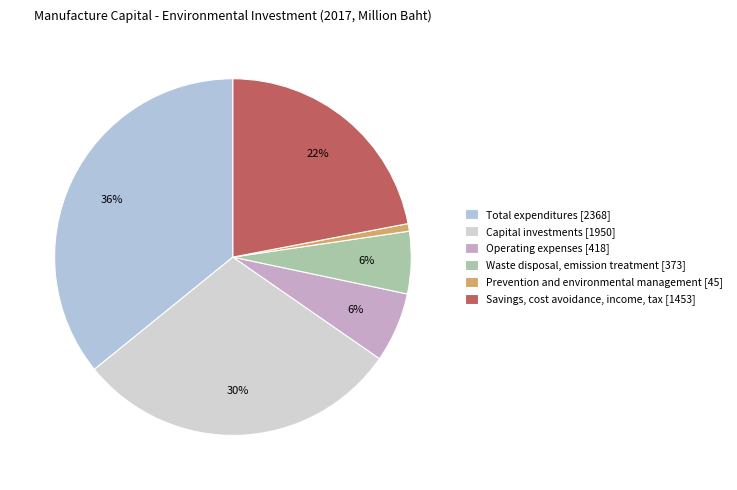

Approximately how many times larger is the value at Savings, cost avoidance, income, tax compared to Prevention and environmental management?

32.3